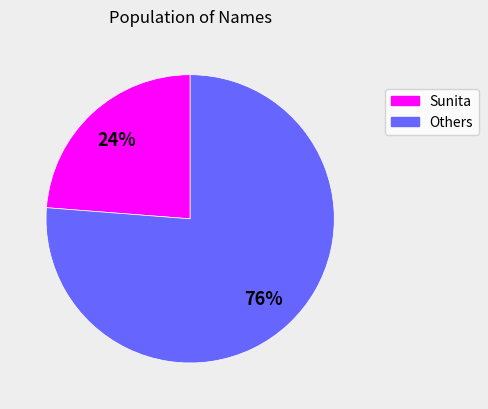

What is the largest slice in the pie chart?

Others